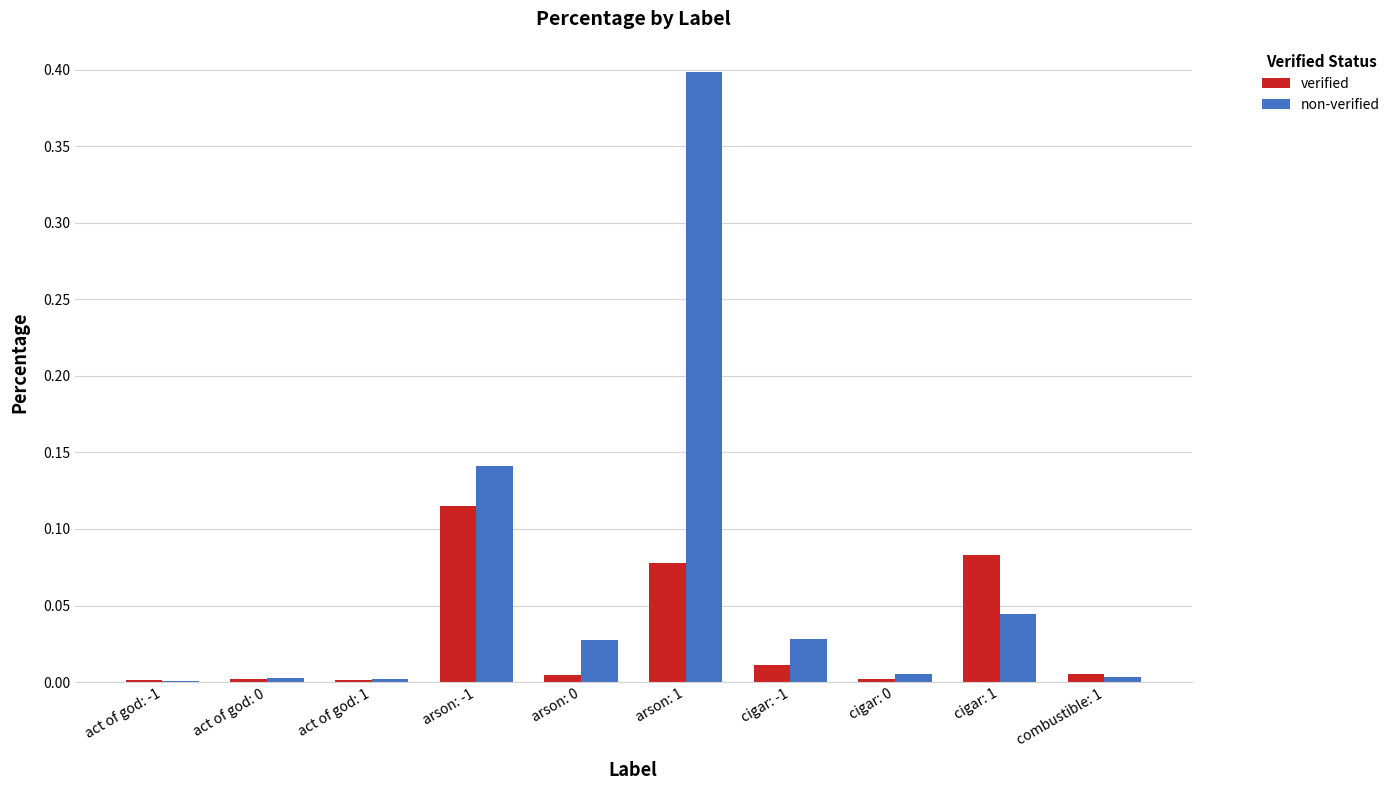

Which category has the highest value in the verified series?

arson: -1